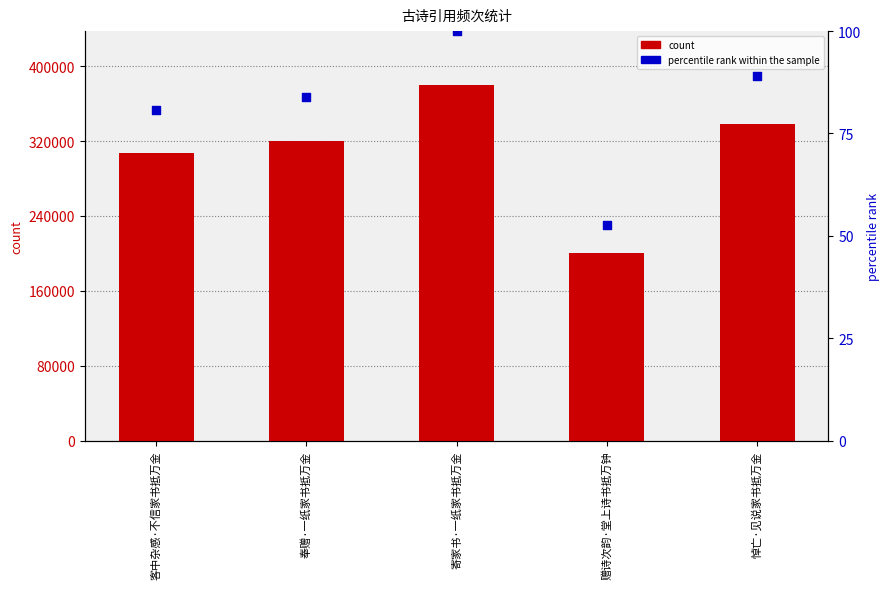

Which series reaches the maximum Y coordinate?

col_0